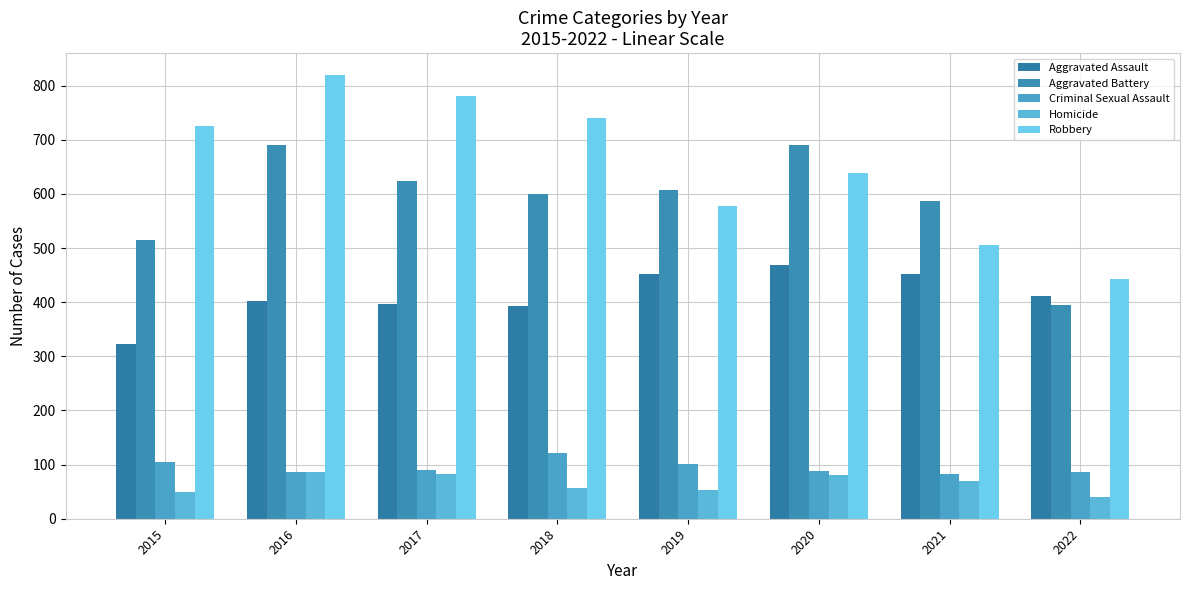

Between 2018 and 2019, which is larger?

2019